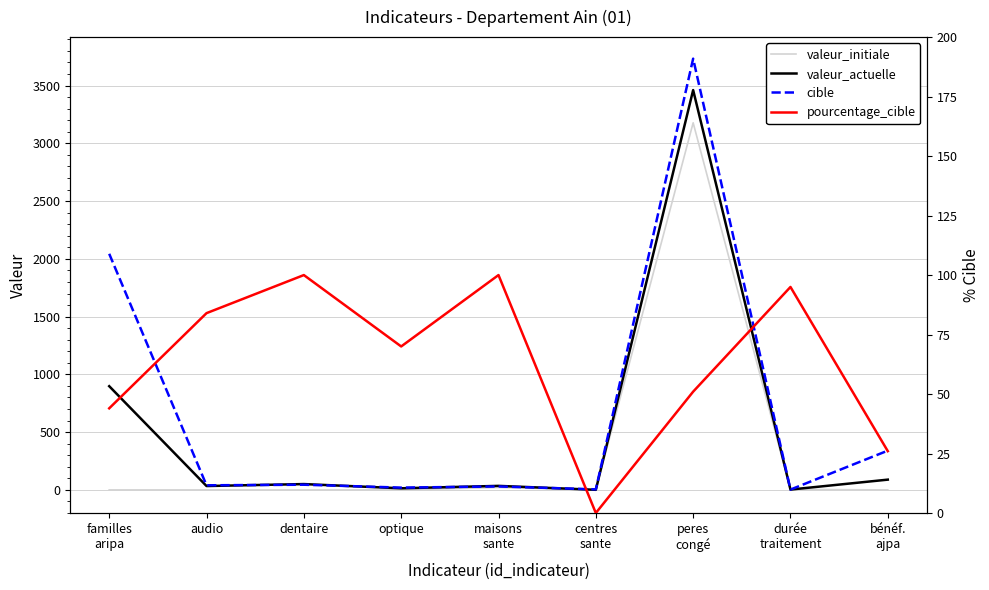

Between durée
traitement and dentaire, which is larger?

durée
traitement